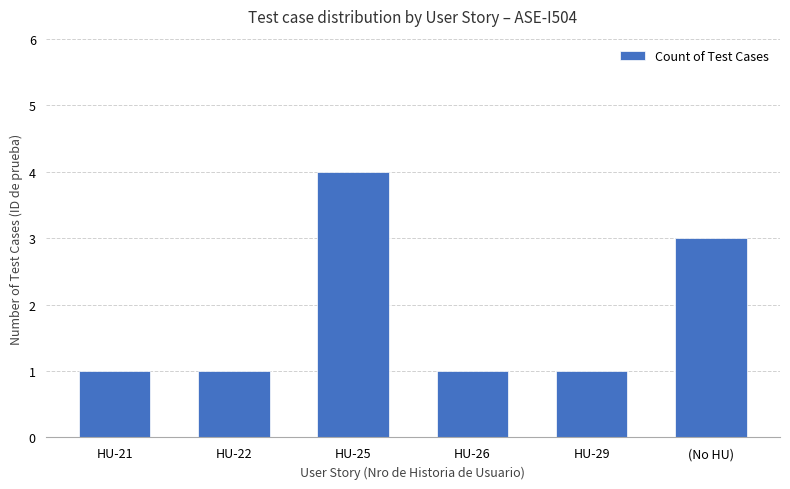

What is the change in value from HU-25 to HU-26?

-3